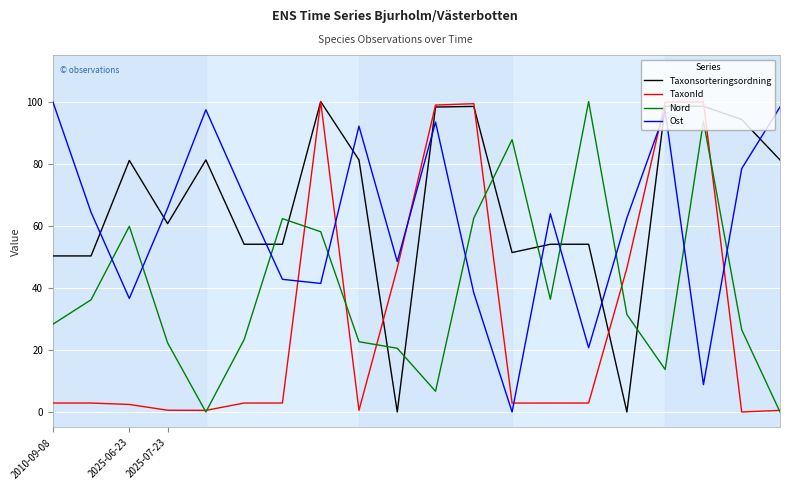

List the series in order of their overall mean, lowest first.

TaxonId, Nord, Ost, Taxonsorteringsordning